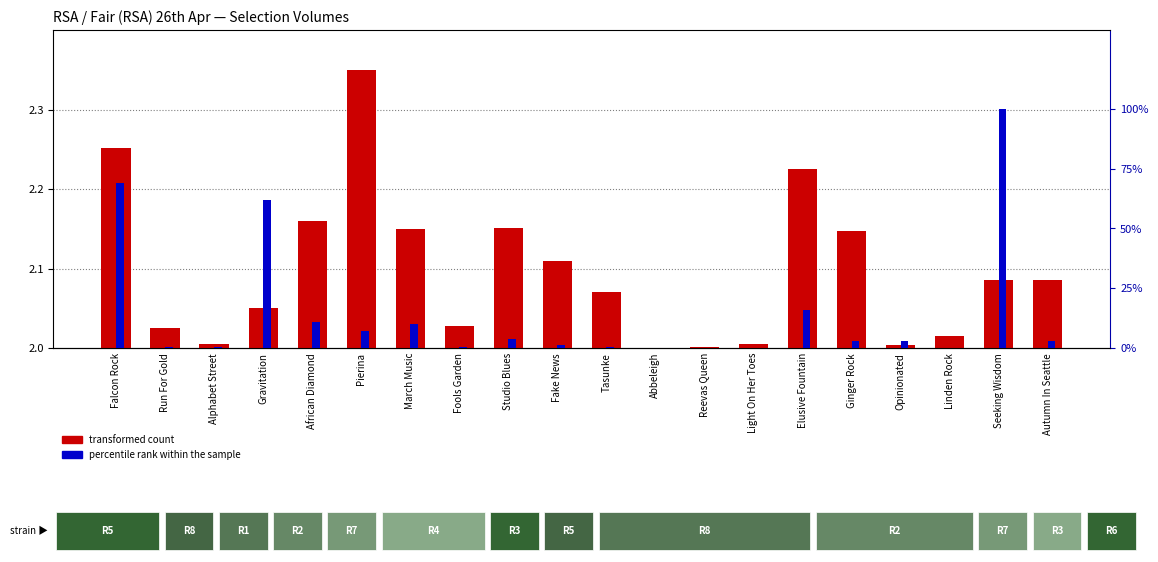

Which series changed the most between Run For Gold and Abbeleigh?

percentile rank within the sample